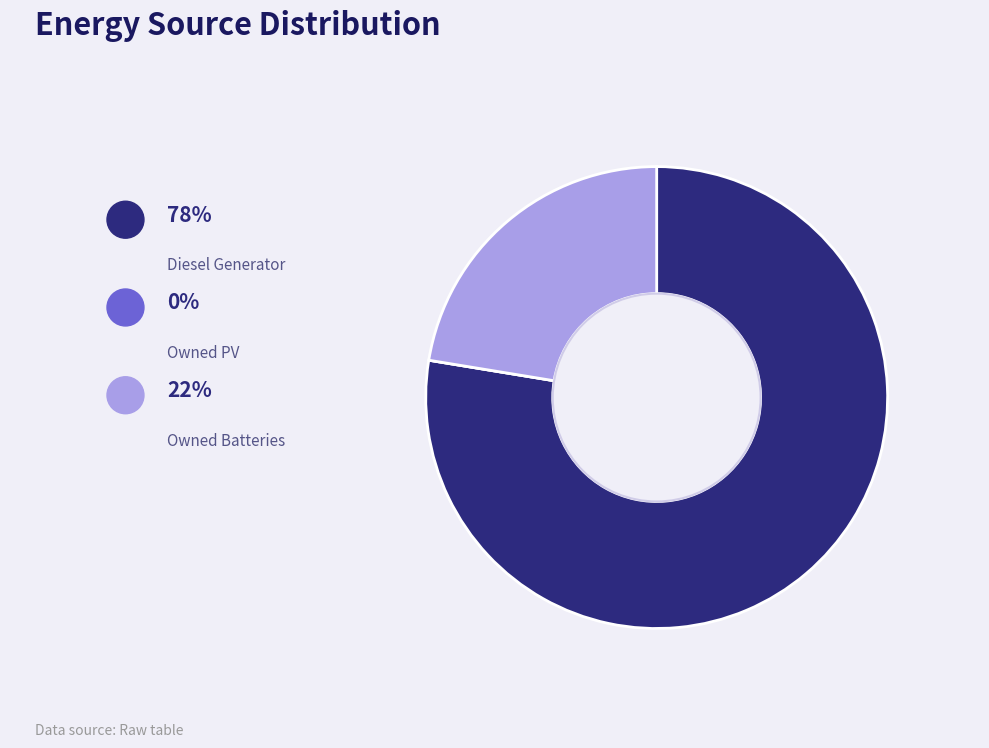

To the nearest percent, what is the difference between the largest and smallest slice percentages?

78%